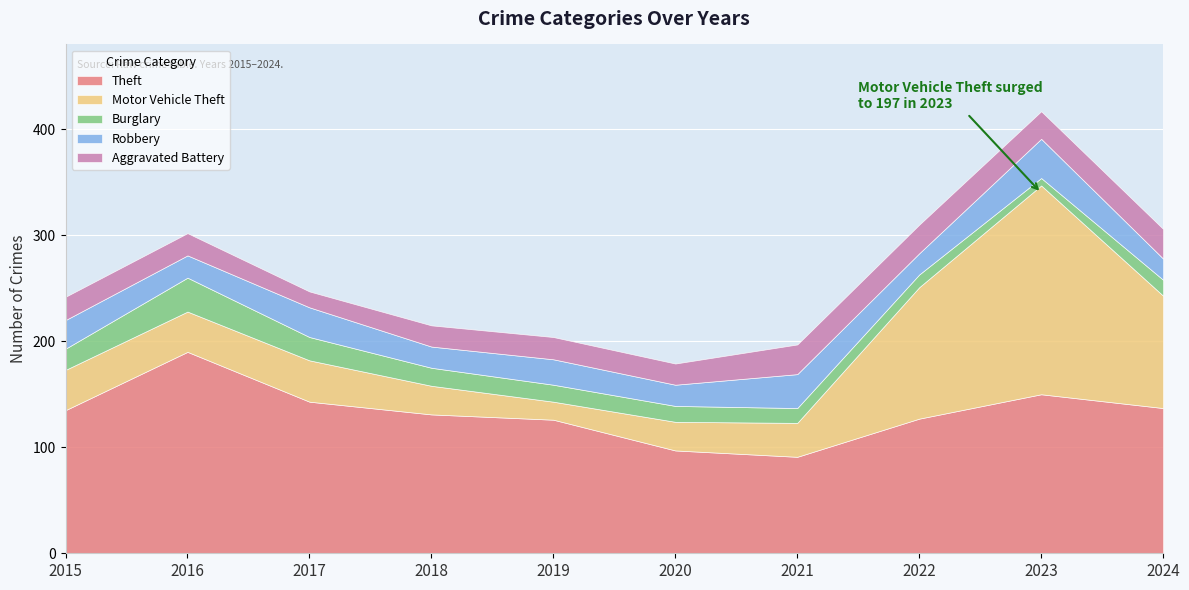

The value of Motor Vehicle Theft at 2024 is 64. True or false?

False